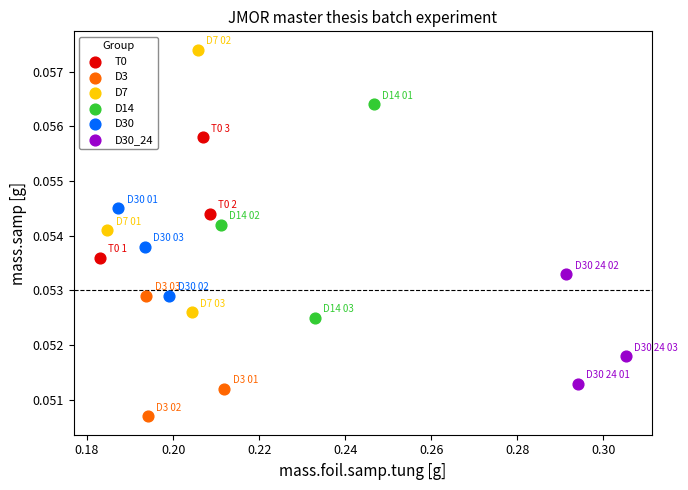

What are all the series names shown in the legend?

T0, D3, D7, D14, D30, D30_24